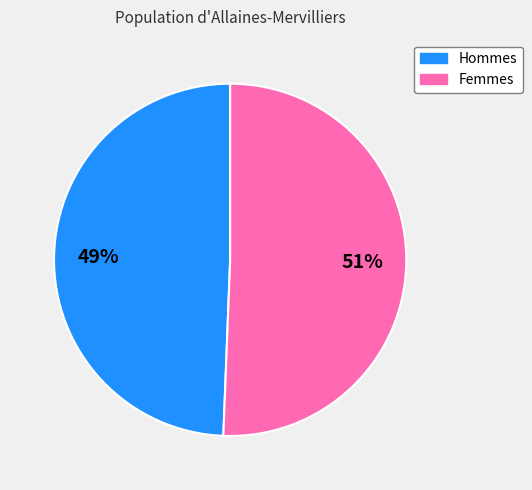

To the nearest percent, what is the average slice percentage?

50%